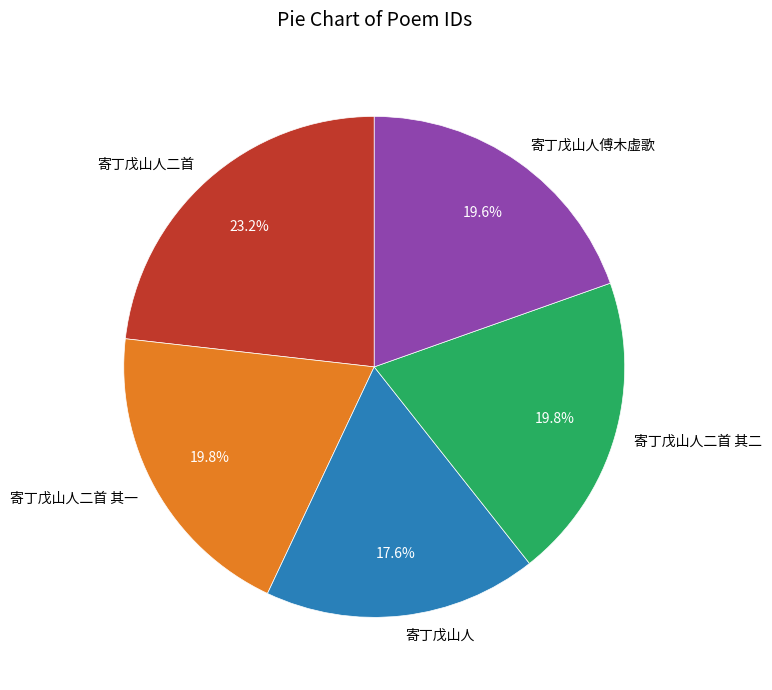

Which slice is the smallest?

寄丁戊山人